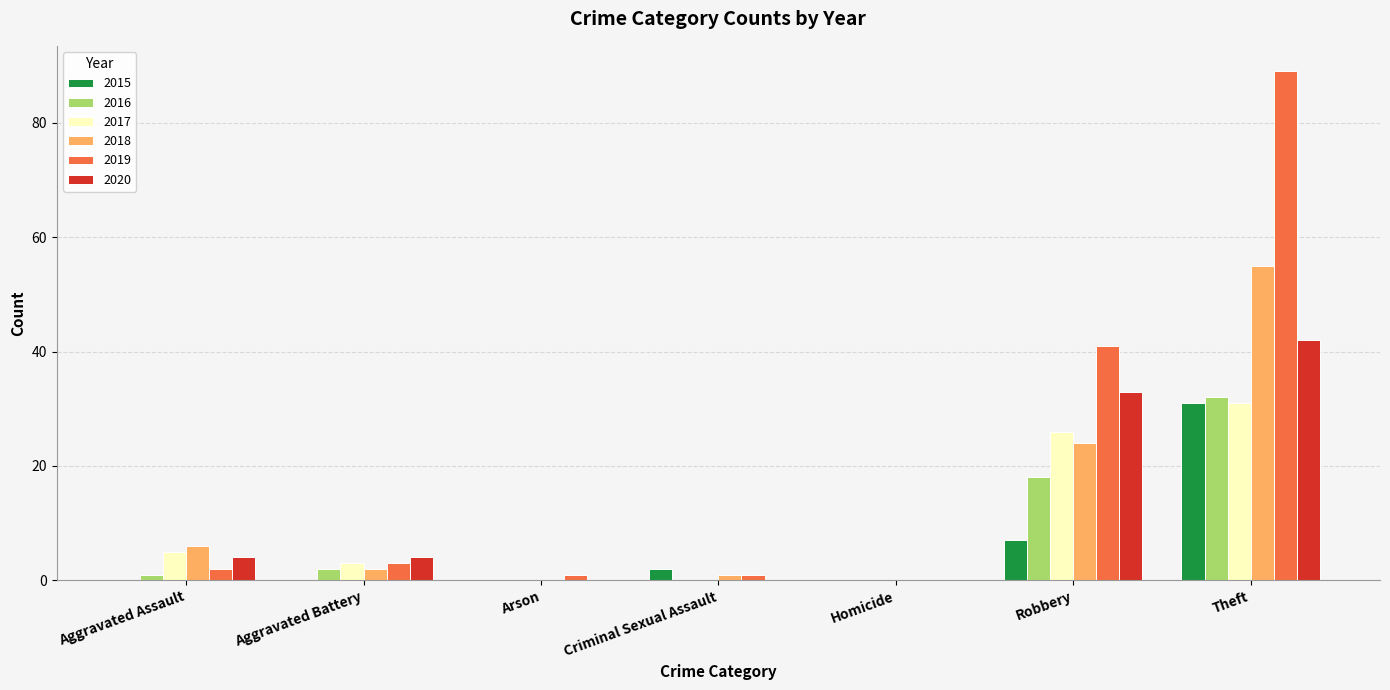

Is it true that 2017 equals 13 at Criminal Sexual Assault?

False